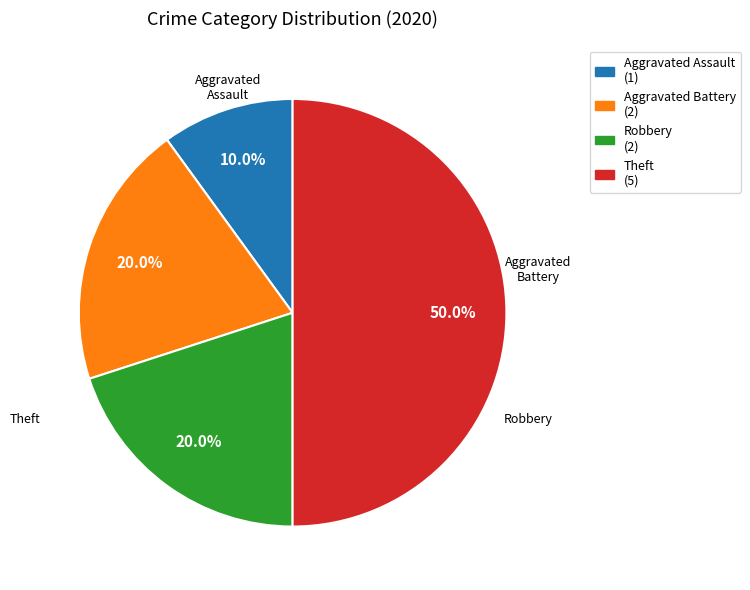

Combined, do Aggravated Assault and Theft account for over 50%?

Yes